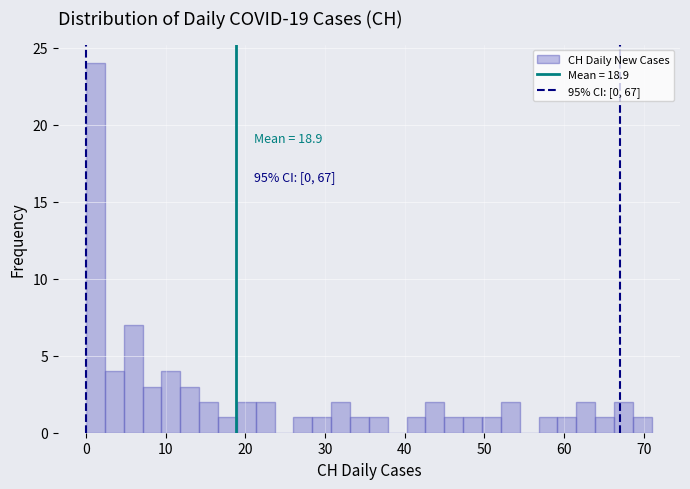

Read against the x-axis, roughly where is the centre of the tallest bar?

1